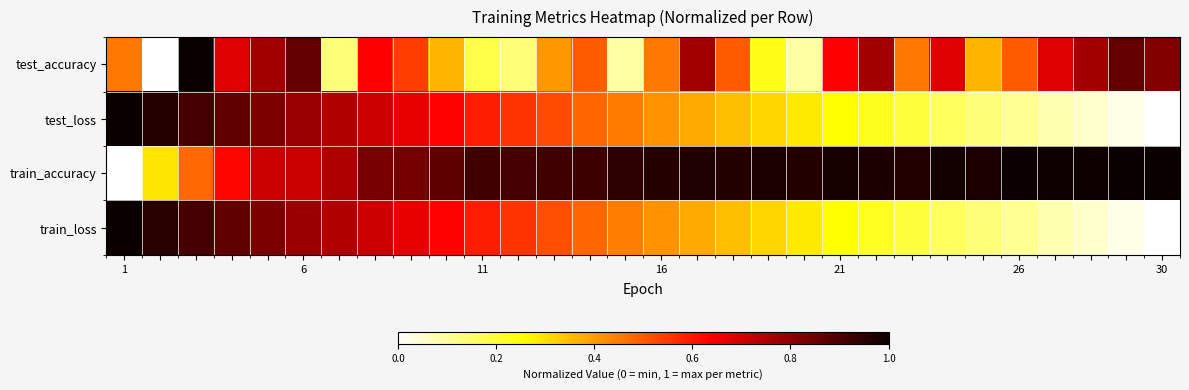

What is the greatest value displayed?

1.0